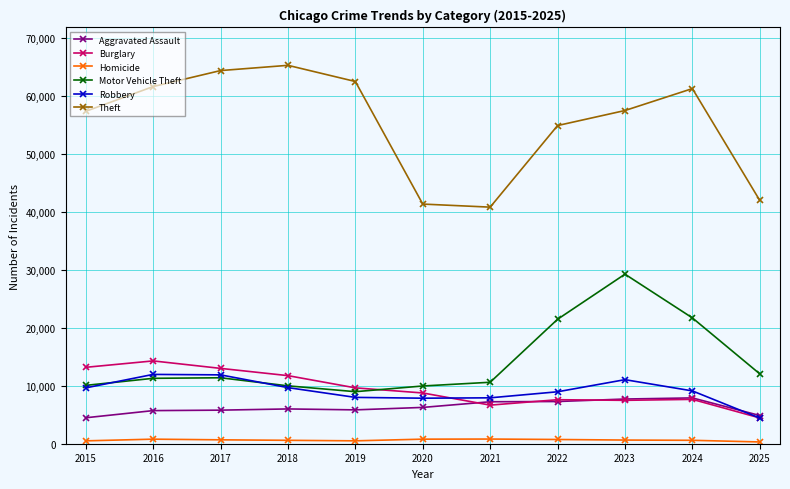

Which series has the largest range (max minus min)?

Theft